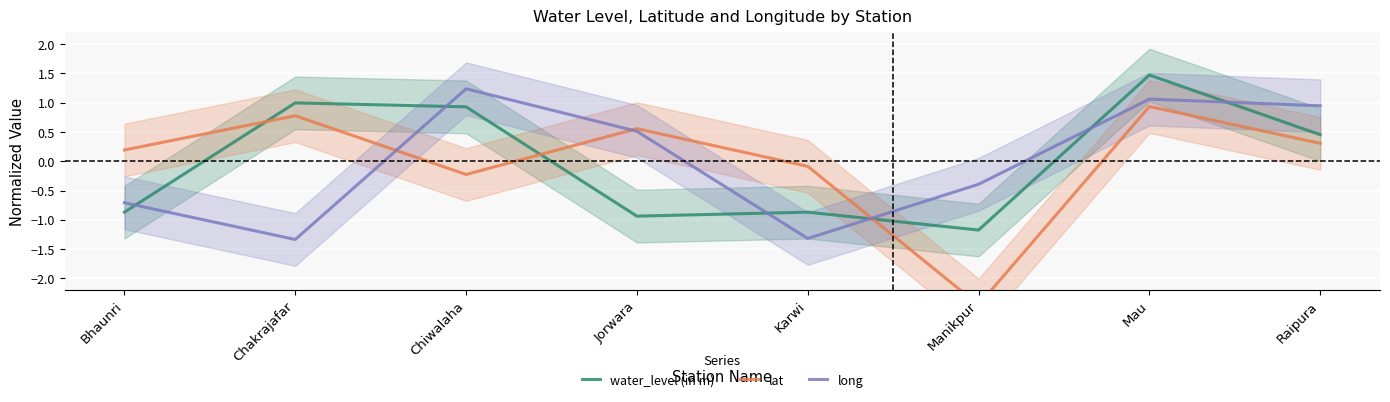

How many data points does each series have?

8